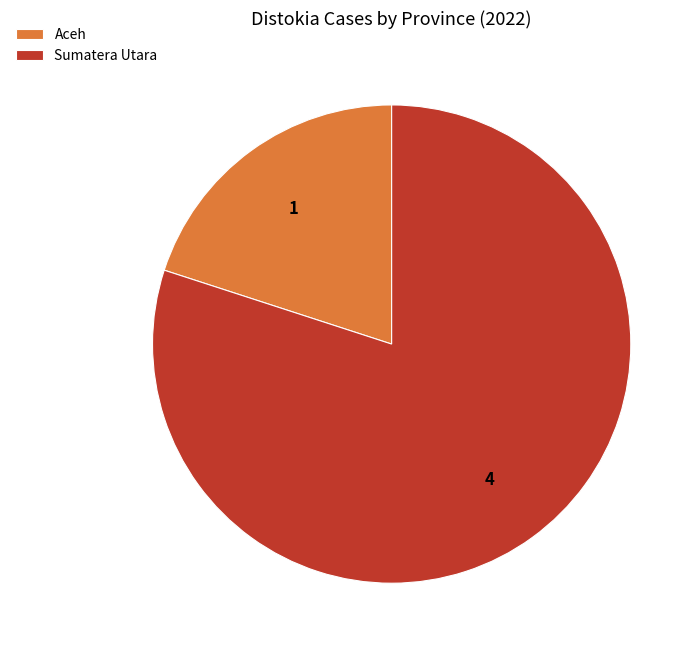

Rank the categories by value from highest to lowest.

Sumatera Utara, Aceh